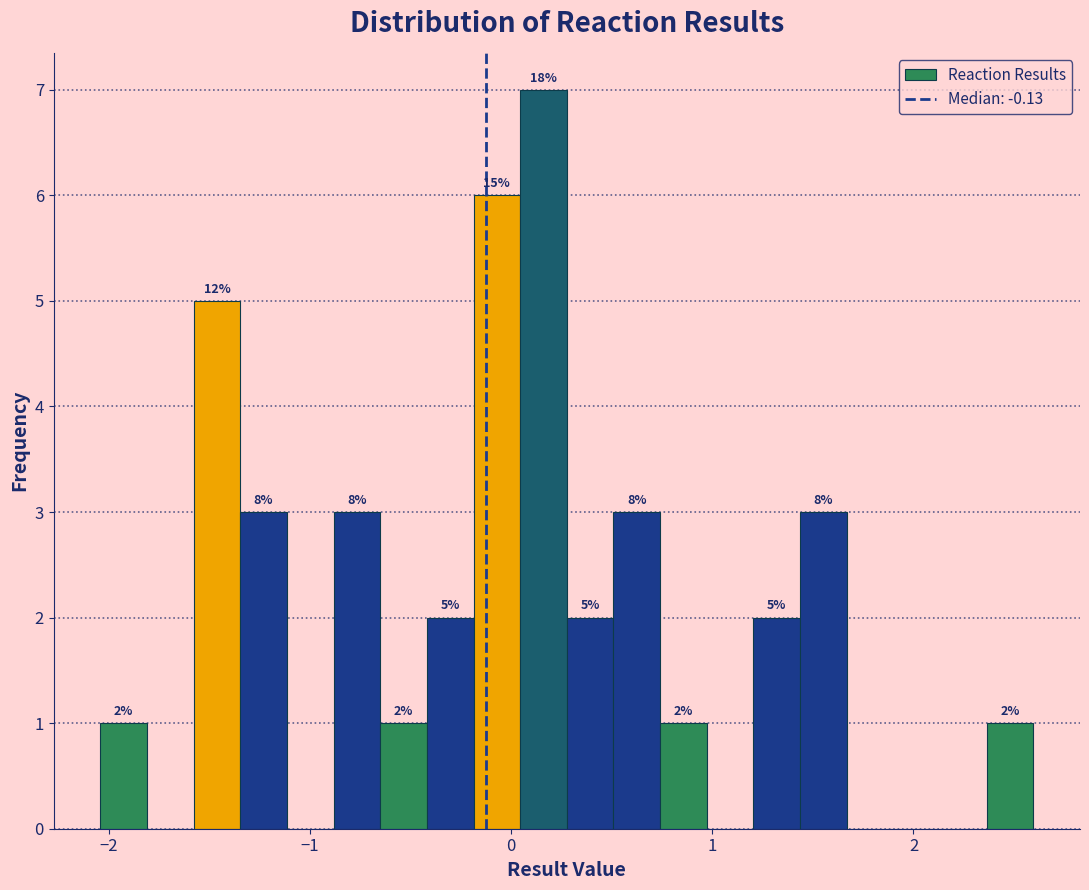

Around what value on the x-axis is the tallest bar? Give the approximate position of its centre, as read against the axis.

0.2